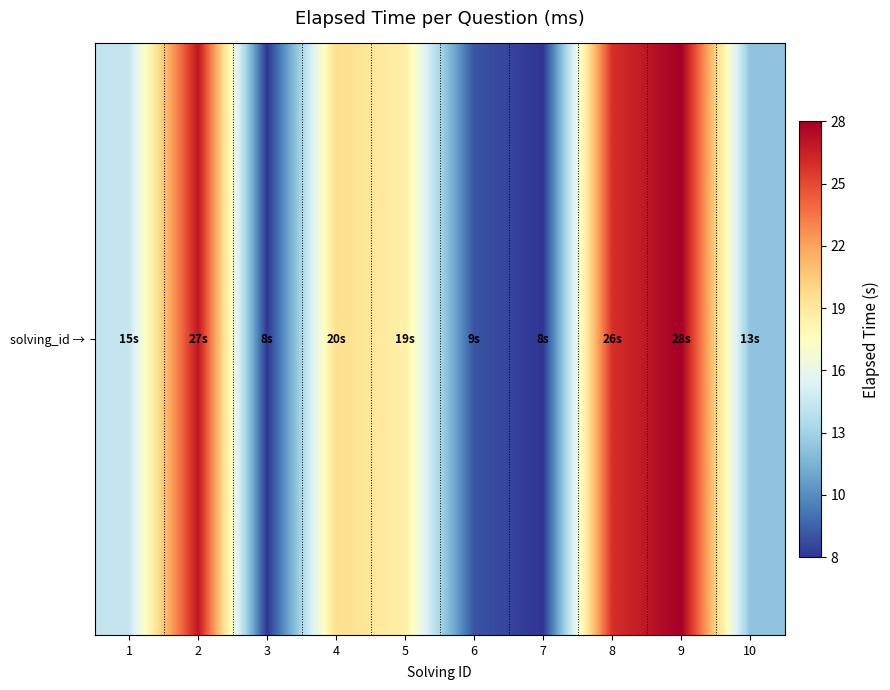

Read the value at 5, to the nearest 10.

19000